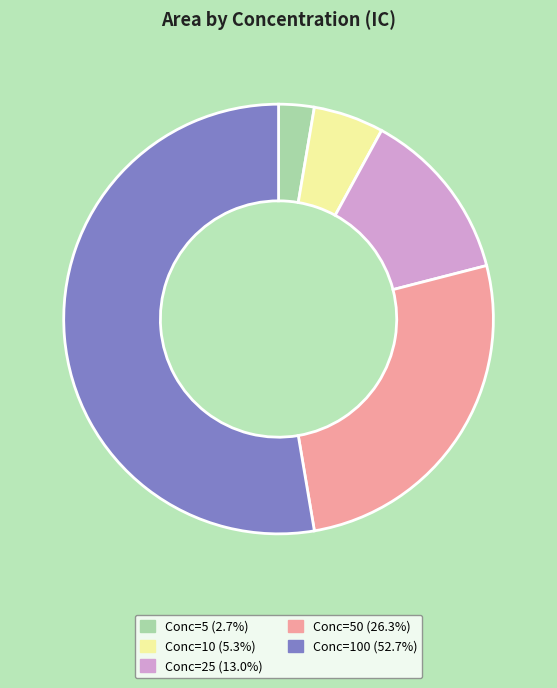

Is there a majority slice in this chart?

Yes